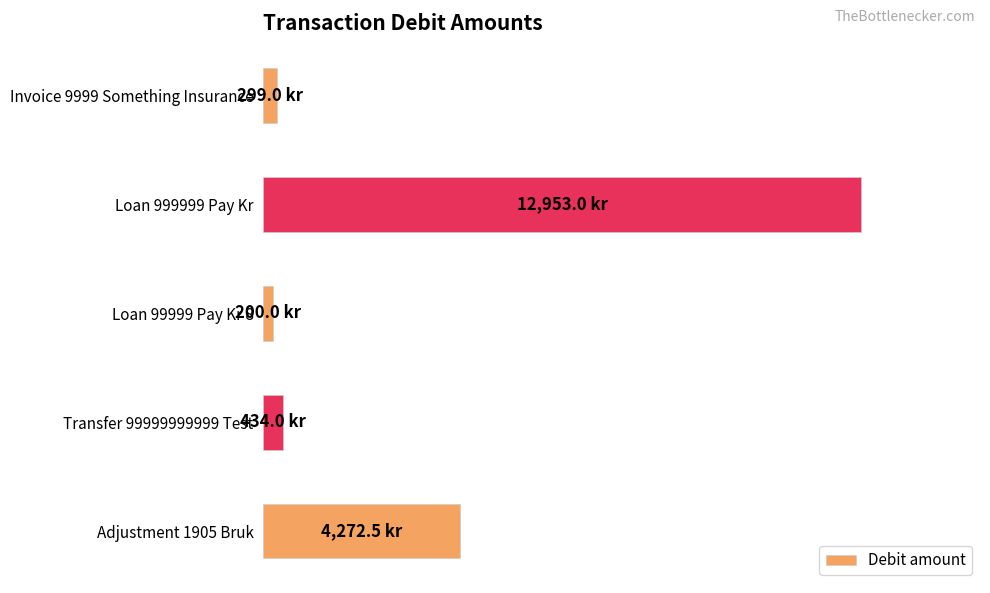

Are the bars horizontal?

Yes